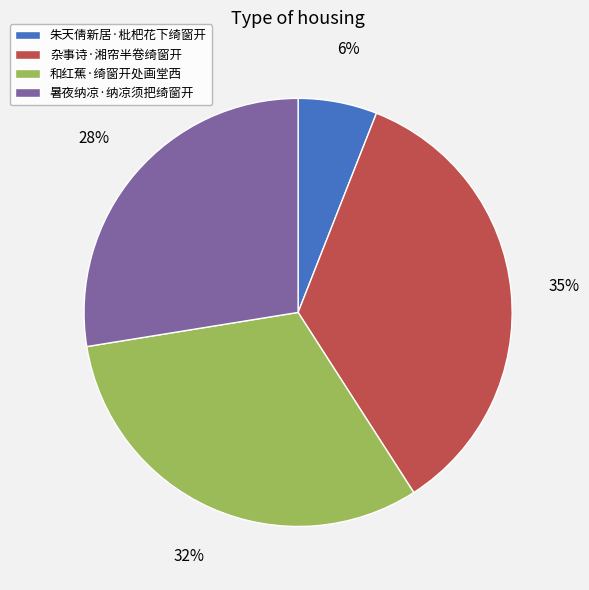

Which slice is the largest?

杂事诗·湘帘半卷绮窗开